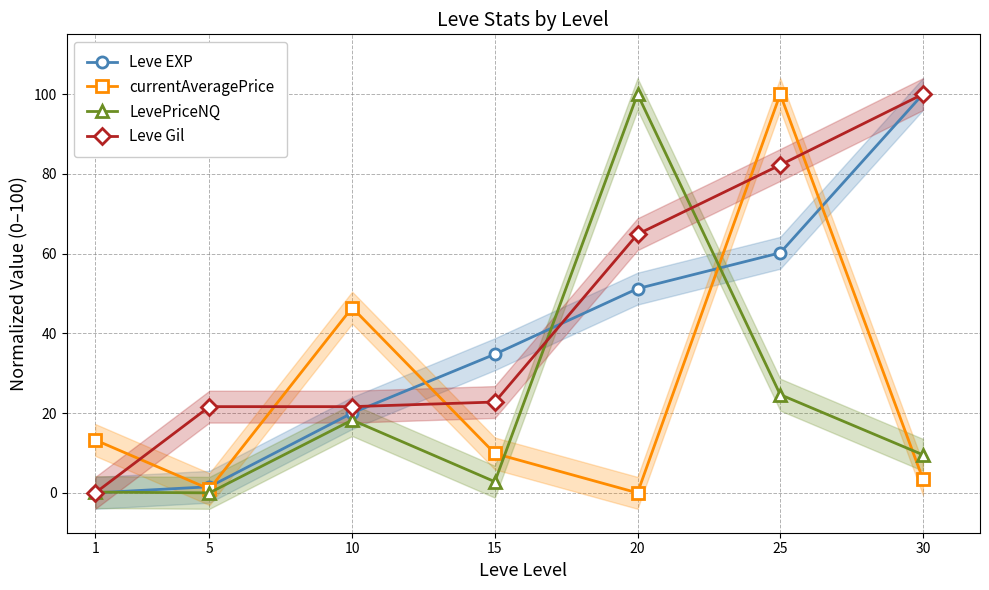

Where does the currentAveragePrice series first go above 9?

1